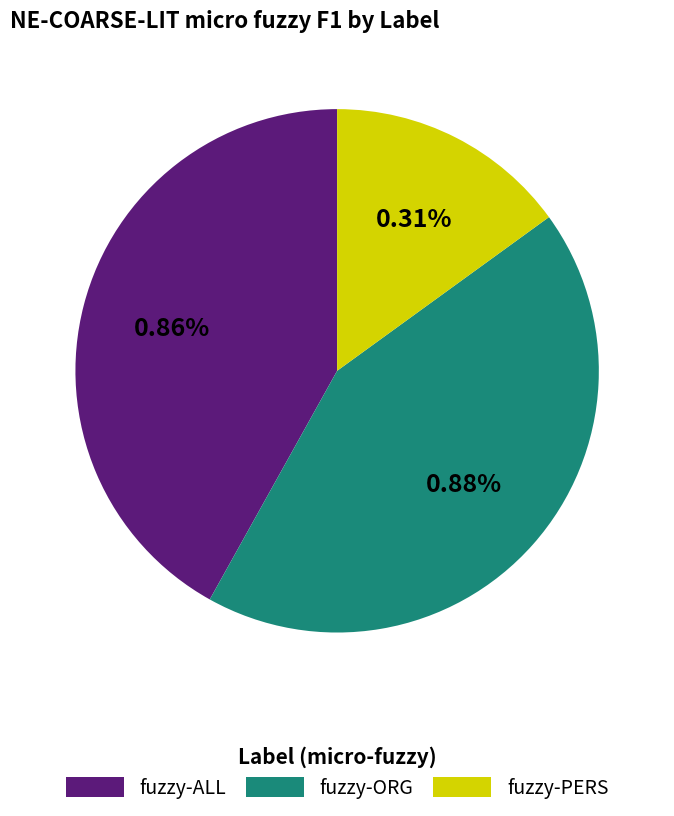

To the nearest percent, what is the average slice percentage?

33%